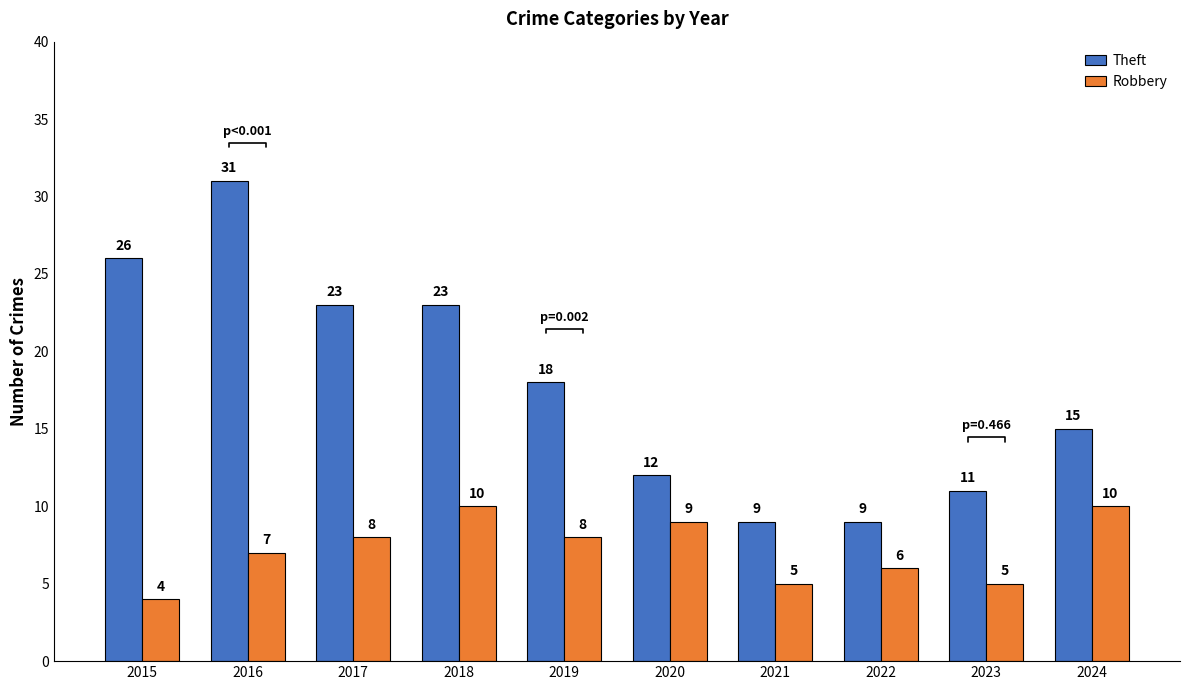

What is the sum of the Robbery values at 2019 and 2017?

16